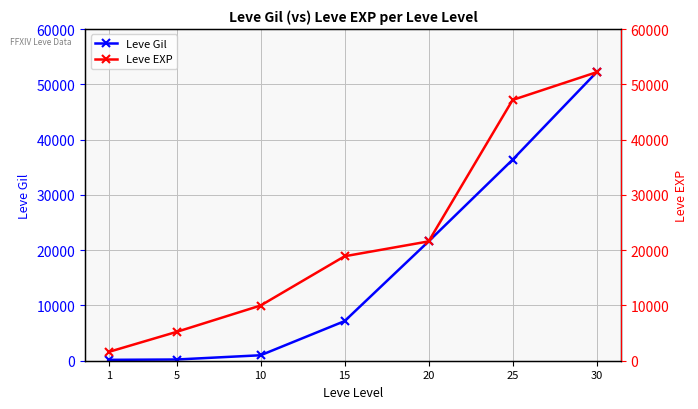

At which category is the sum across all series the highest?

30